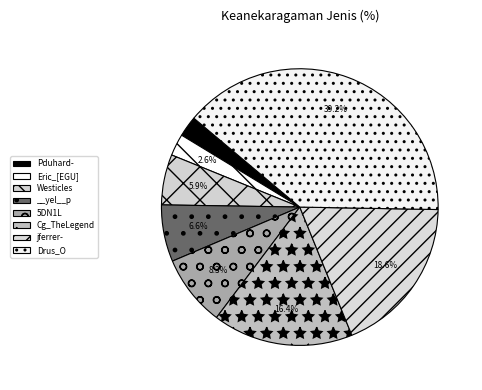

To the nearest percent, what is the average slice percentage?

12%